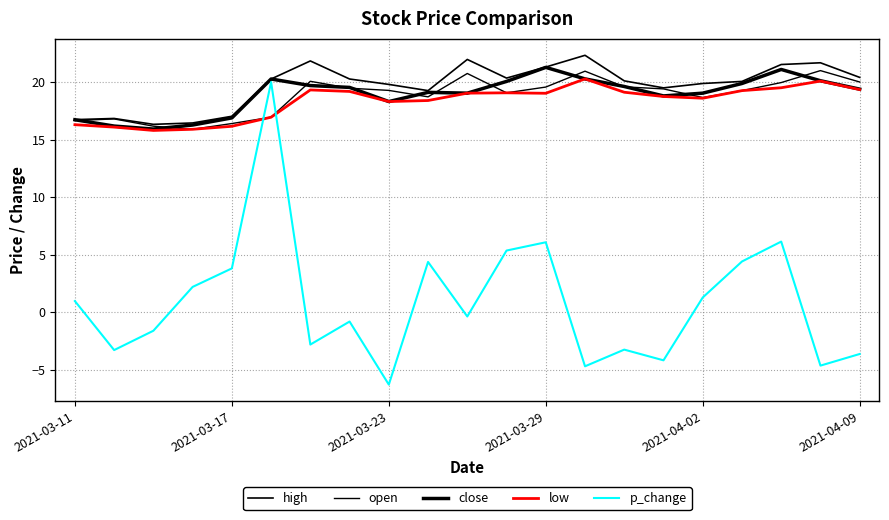

How many positive values does the p_change series have?

10